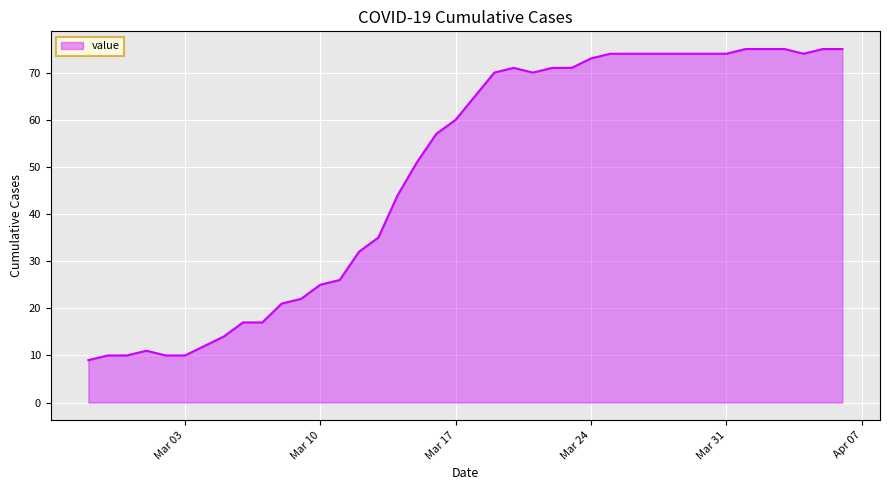

What is the smallest value displayed?

9